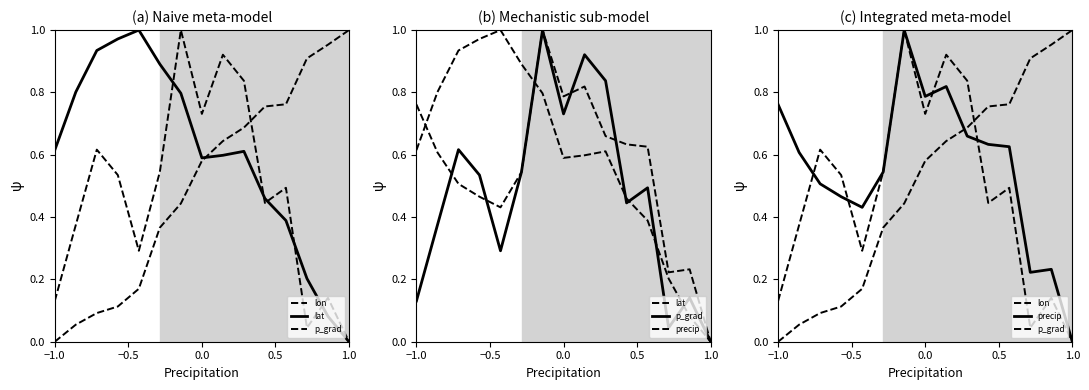

What position from the left is 1.0?

15